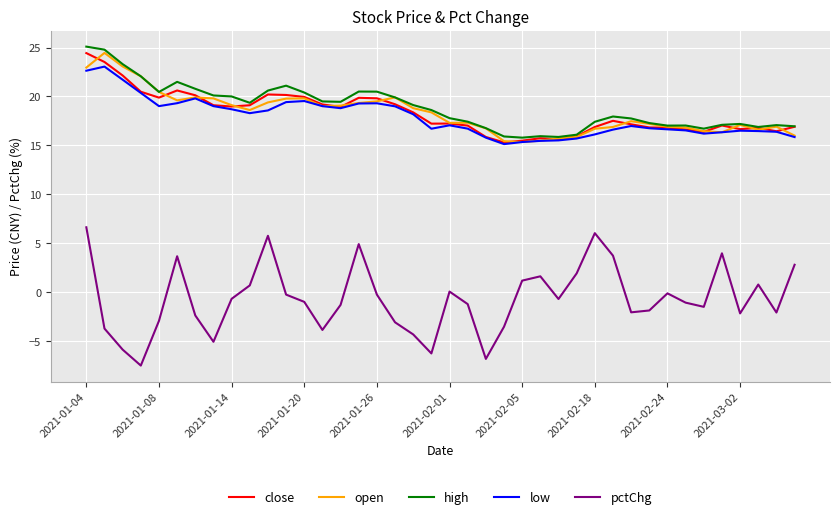

How many interior local peaks does the pctChg series have?

9